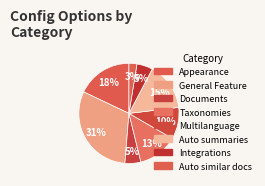

How many slices are in this pie chart?

8